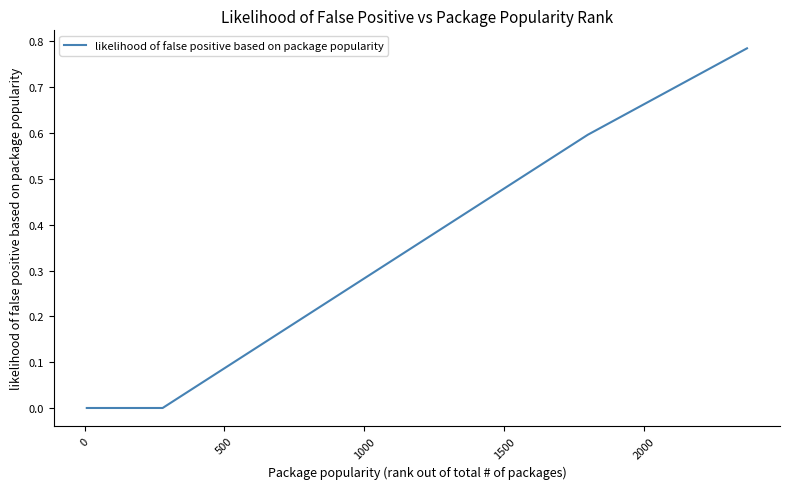

What is the label of the 7th point from the right?

500